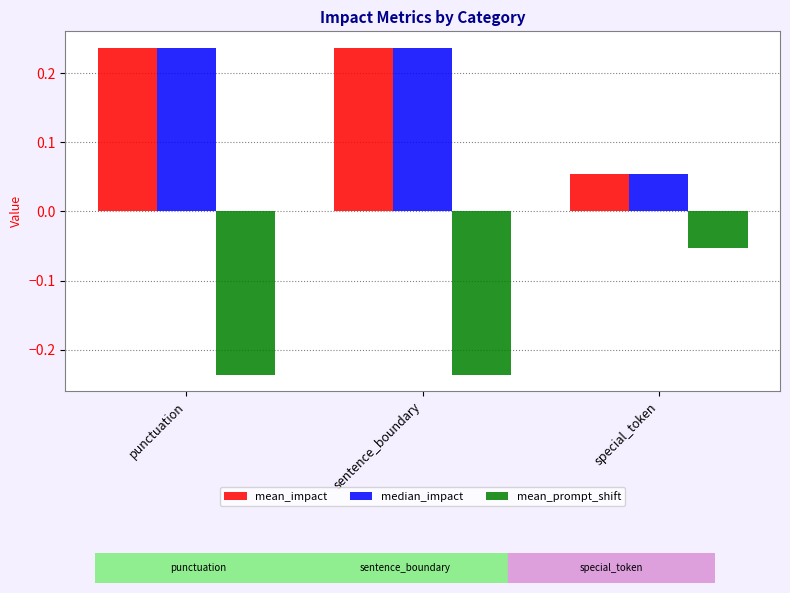

At which label is mean_prompt_shift closest to 0?

special_token